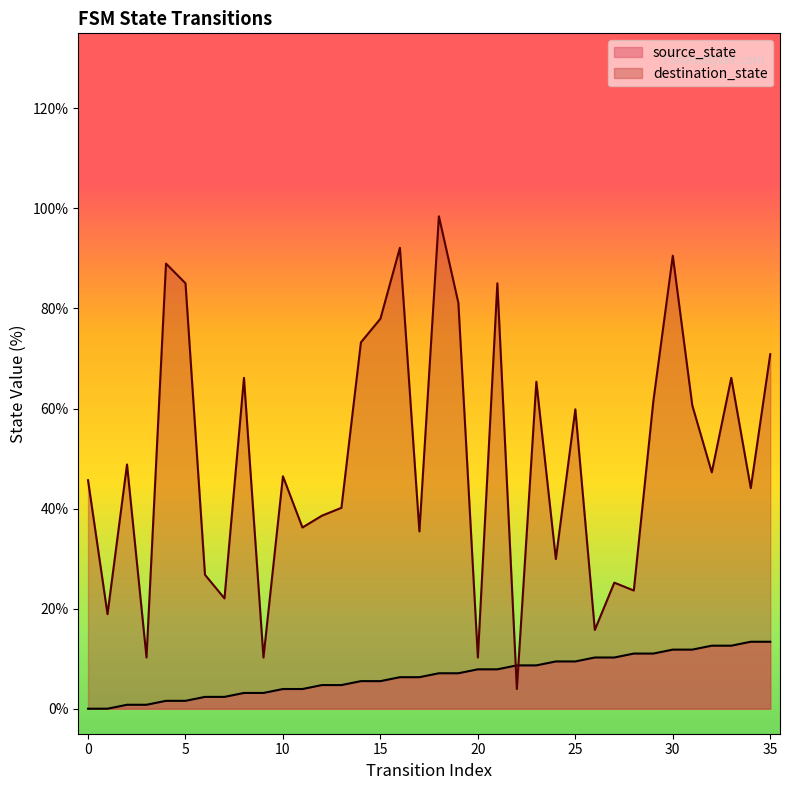

Is it true that source_state equals 6.3 at 16?

True